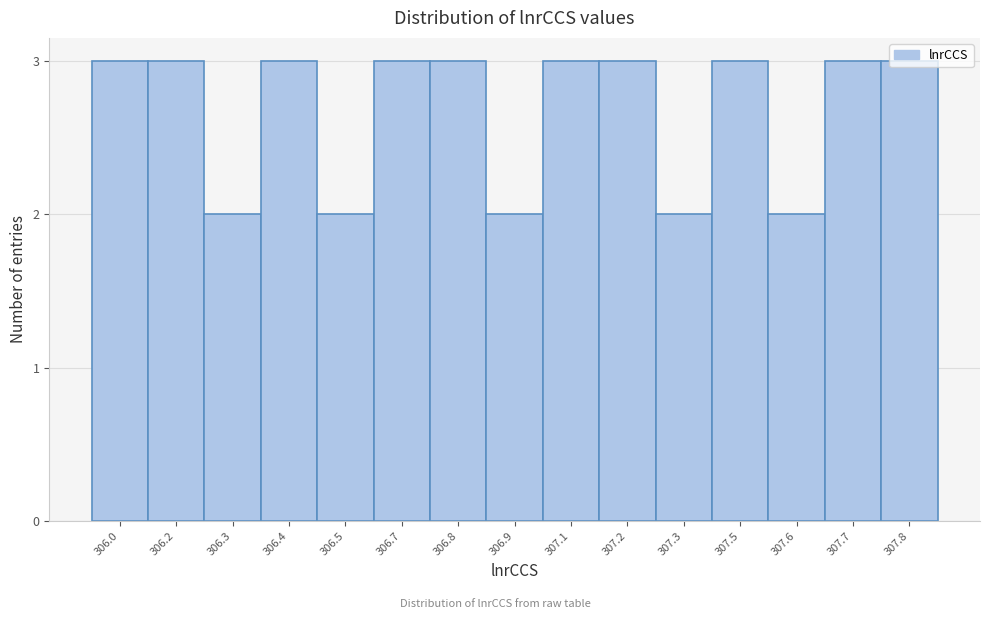

Between 306.7 and 306.9, which is larger?

306.7